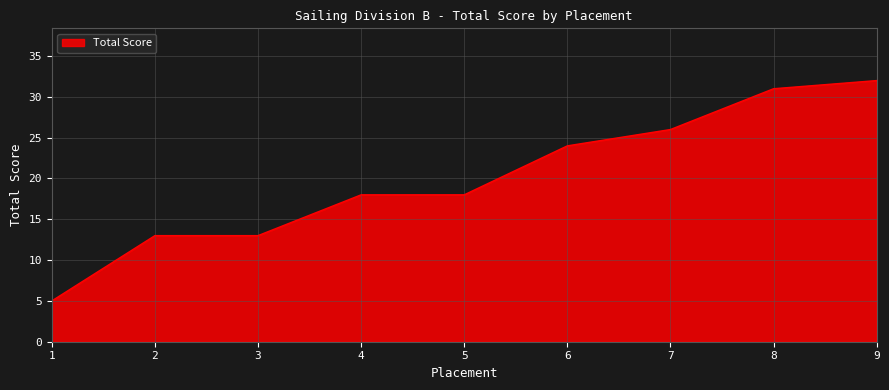

Reading left to right, what are all the values shown in this chart?

1=5	2=13	3=13	4=18	5=18	6=24	7=26	8=31	9=32